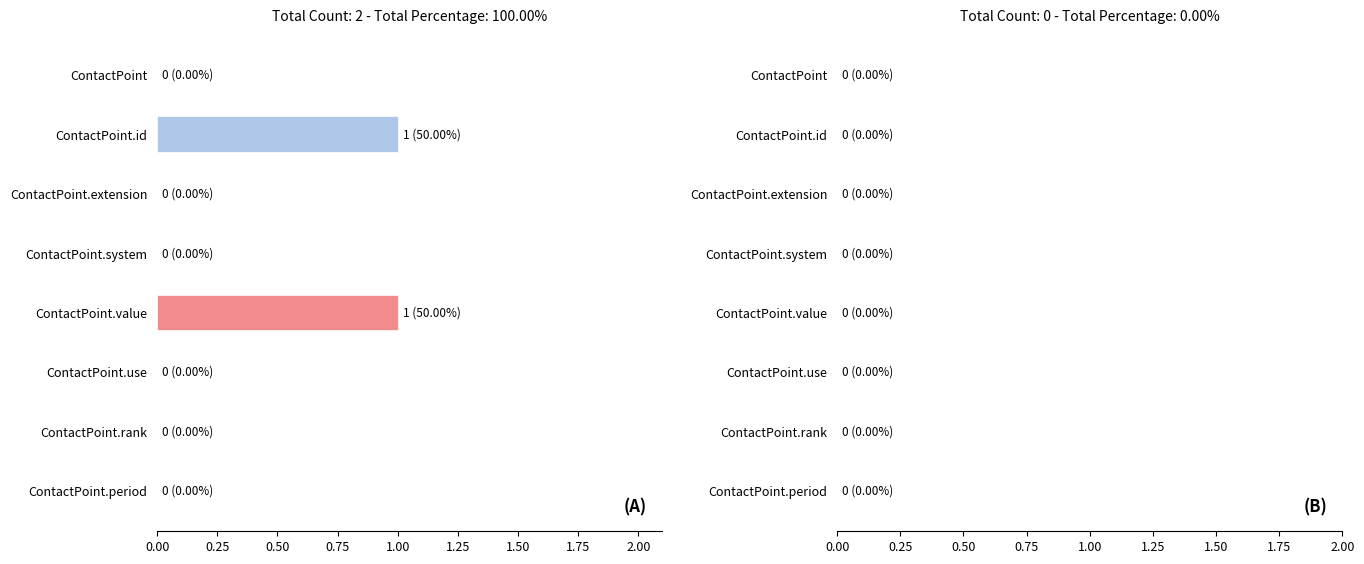

Which has a higher value, ContactPoint.extension or ContactPoint.value?

ContactPoint.value